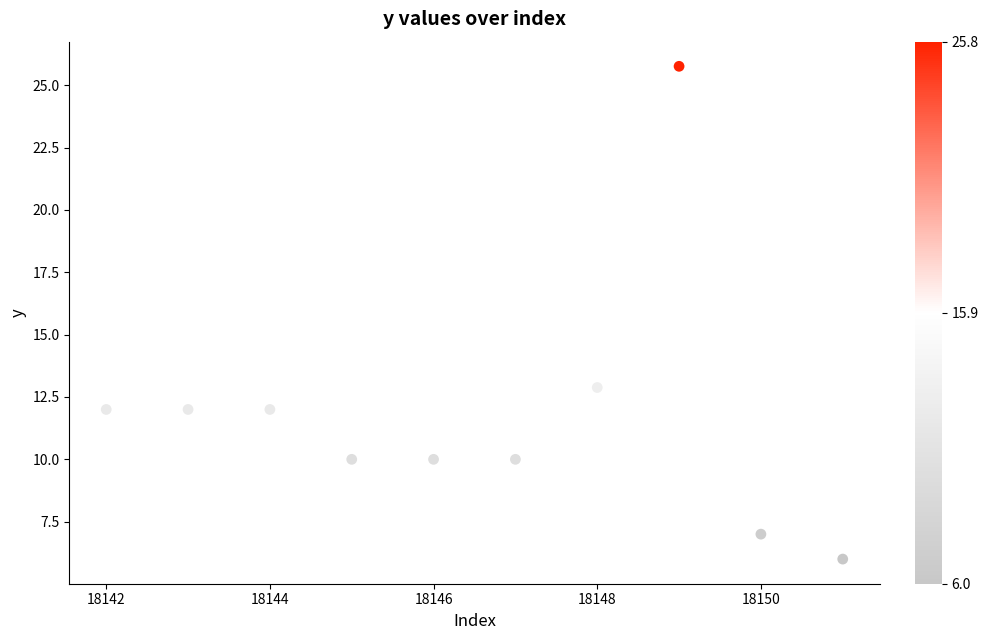

What Y value in the scatter plot is closest to 15?

12.9